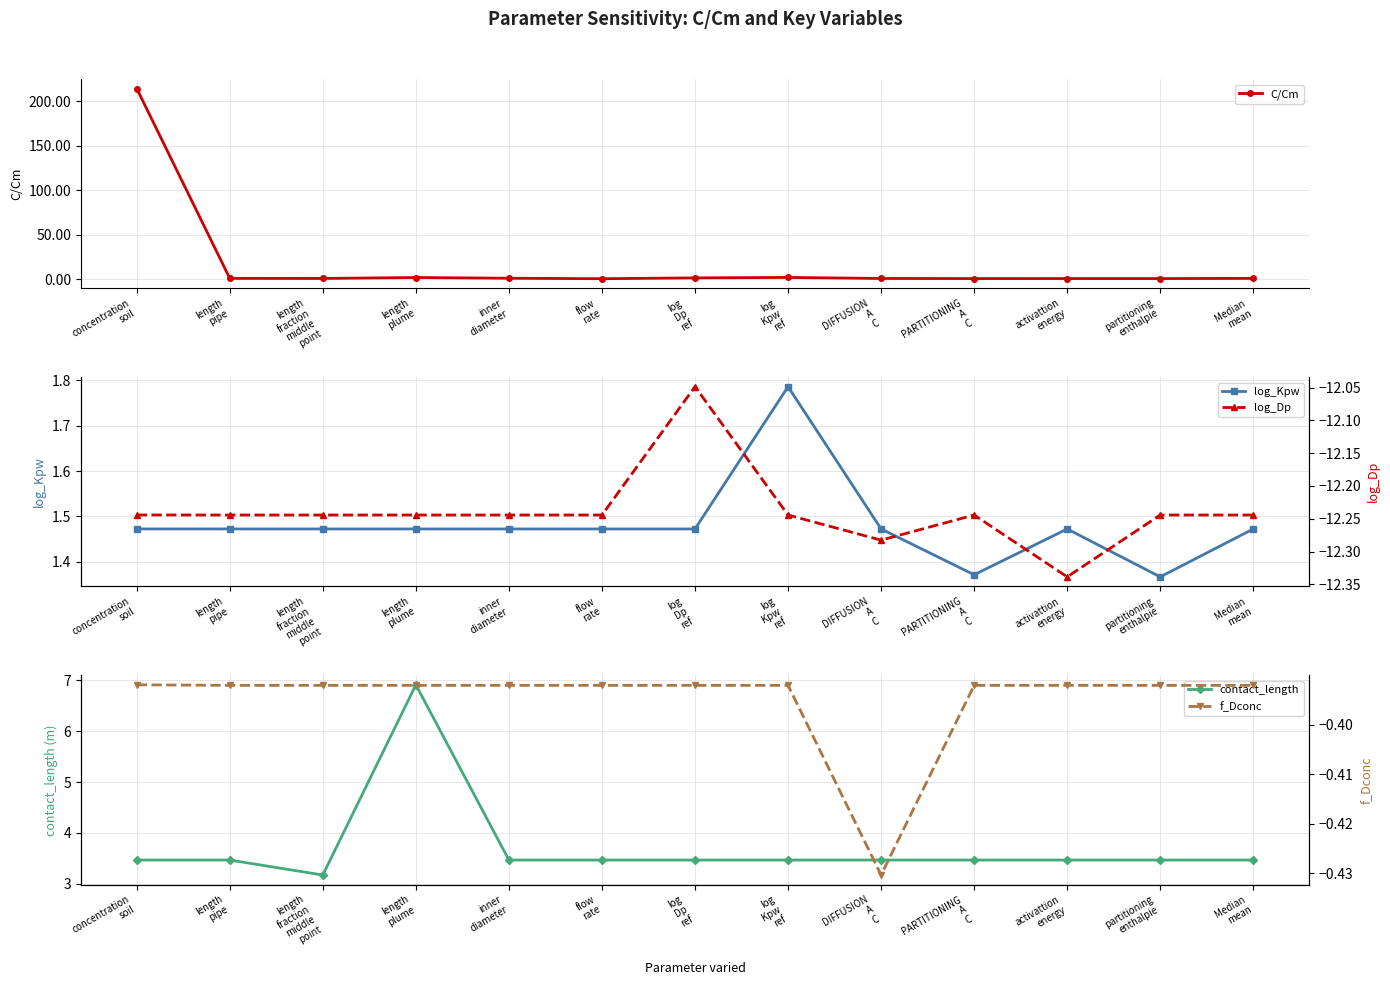

Rank the categories by log_Kpw value from highest to lowest.

log
Kpw
ref, concentration
soil, length
pipe, length
fraction
middle
point, length
plume, inner
diameter, flow
rate, log
Dp
ref, DIFFUSION
A
C, activattion
energy, Median
mean, PARTITIONING
A
C, partitioning
enthalpie